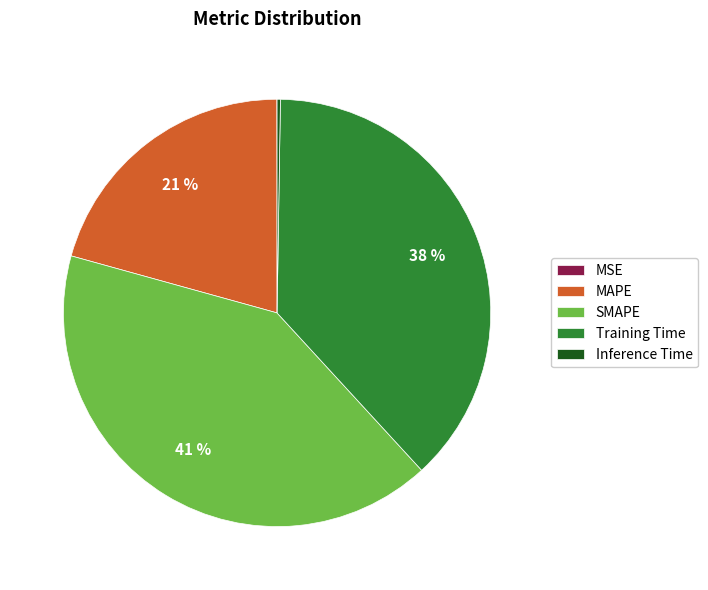

Does SMAPE represent more than half of the total?

No